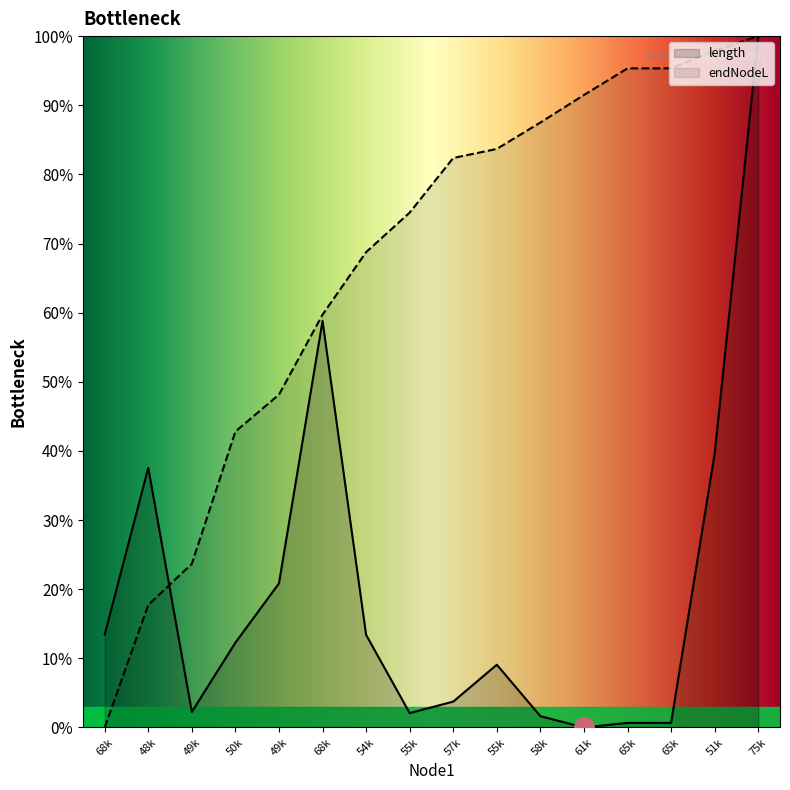

What are all the series names shown in the legend?

length, endNodeL